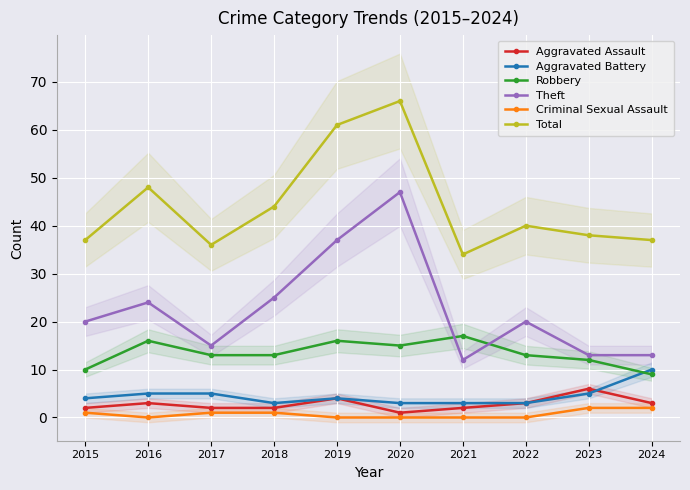

True or false: Aggravated Battery and Total cross at least once.

False